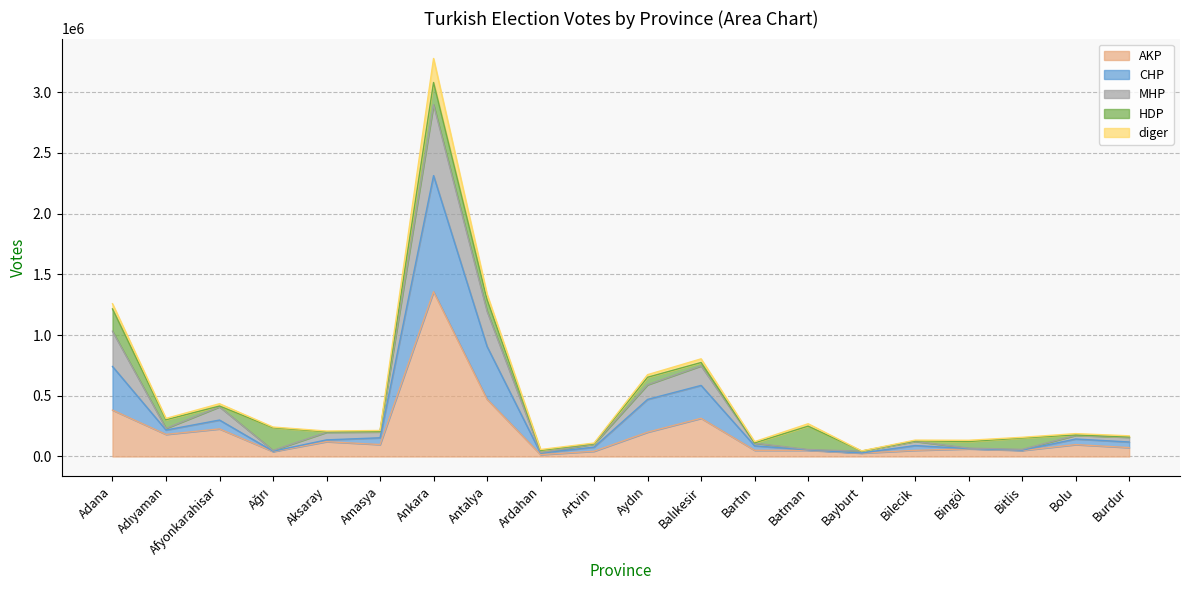

What is the total value across all series at Ankara?

3278477